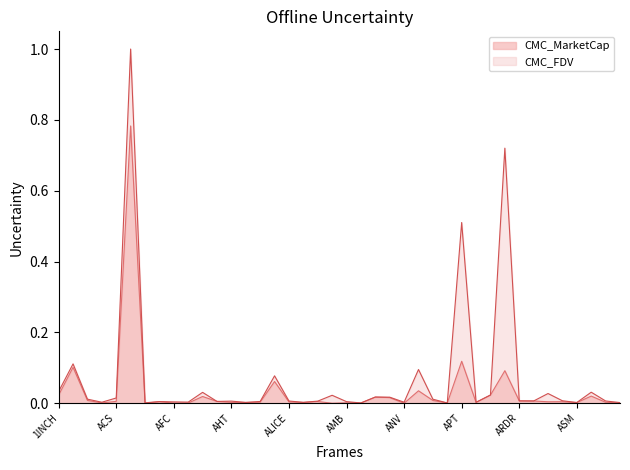

Which series changed the most between ALICE and API3?

CMC_FDV